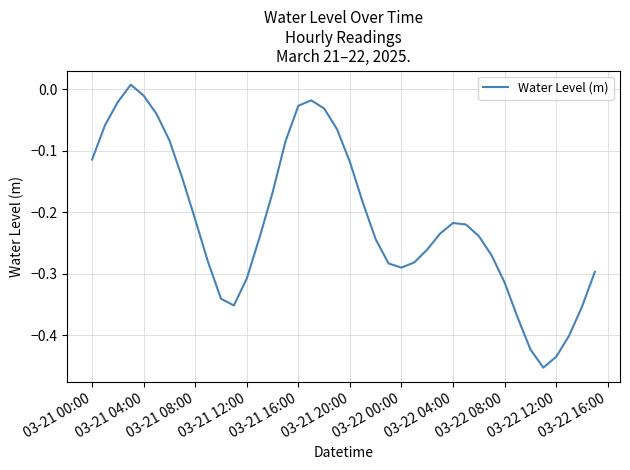

What is the difference between the maximum and minimum values?

0.5